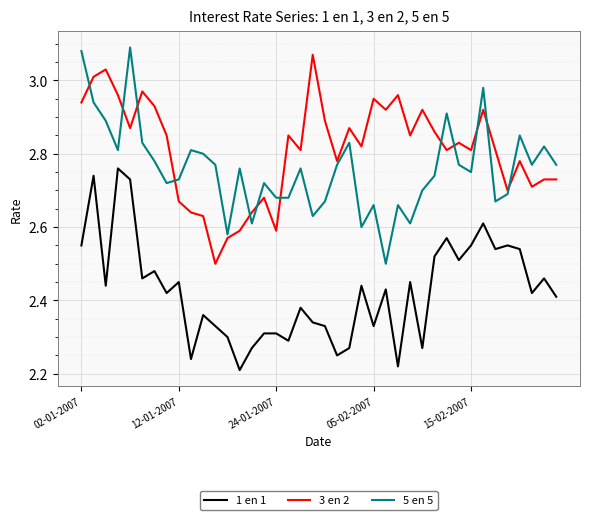

Which series has the largest total across all categories?

3 en 2